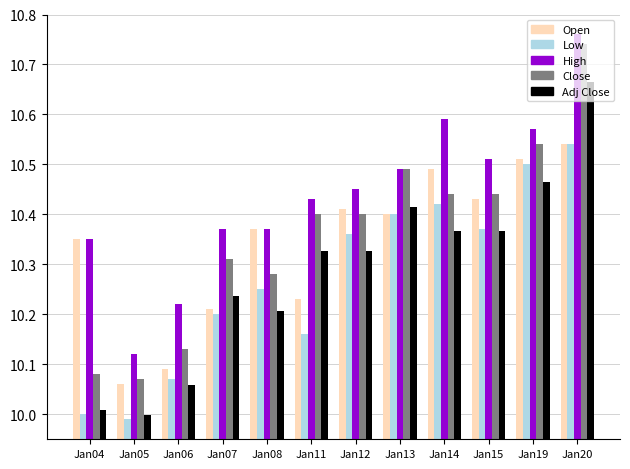

How many bars are there in each group?

5